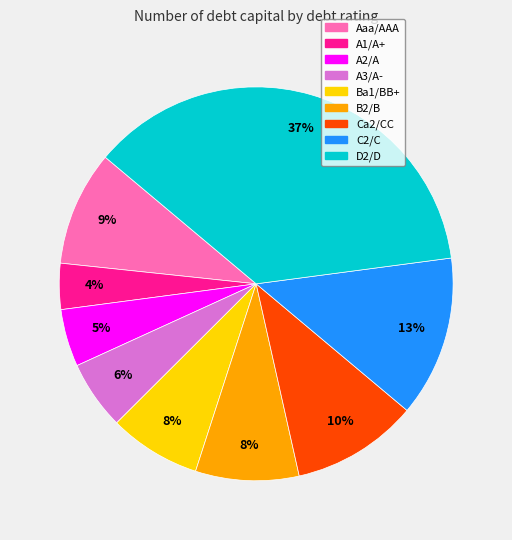

To the nearest percent, what portion does Ca2/CC represent?

10%